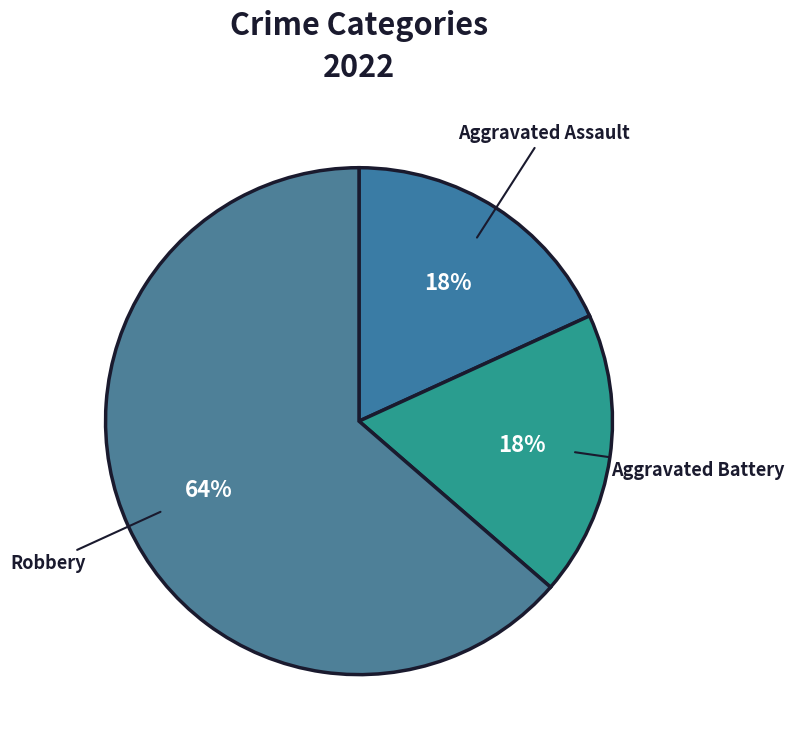

How many slices are in this pie chart?

3